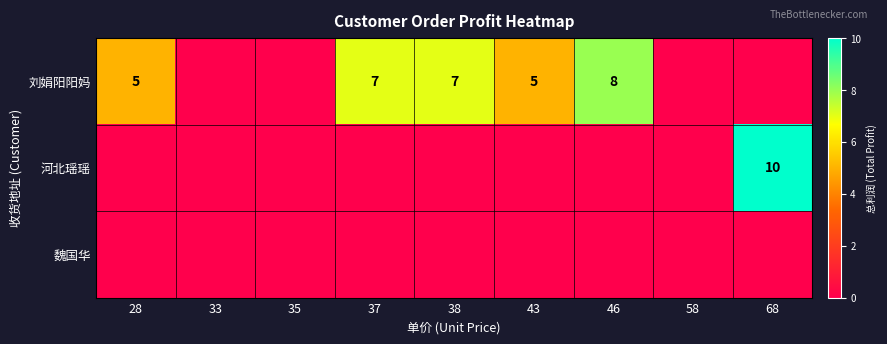

True or false: 刘娟阳阳妈 has a value of 7 at 37.

True